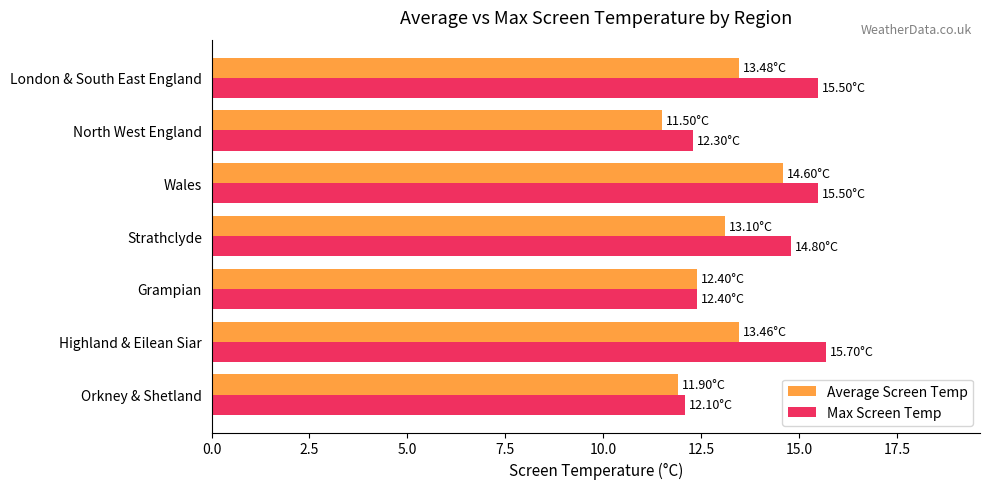

Which series has the largest range (max minus min)?

Max Screen Temp